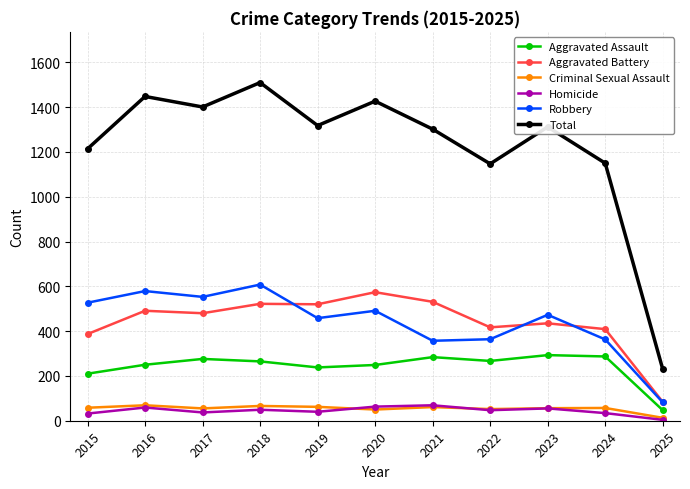

Which series has the largest range (max minus min)?

Total